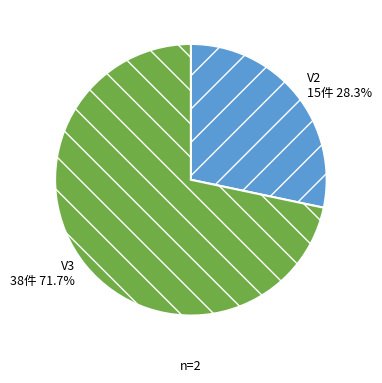

What percentage is the V2 slice, to the nearest percent?

28%